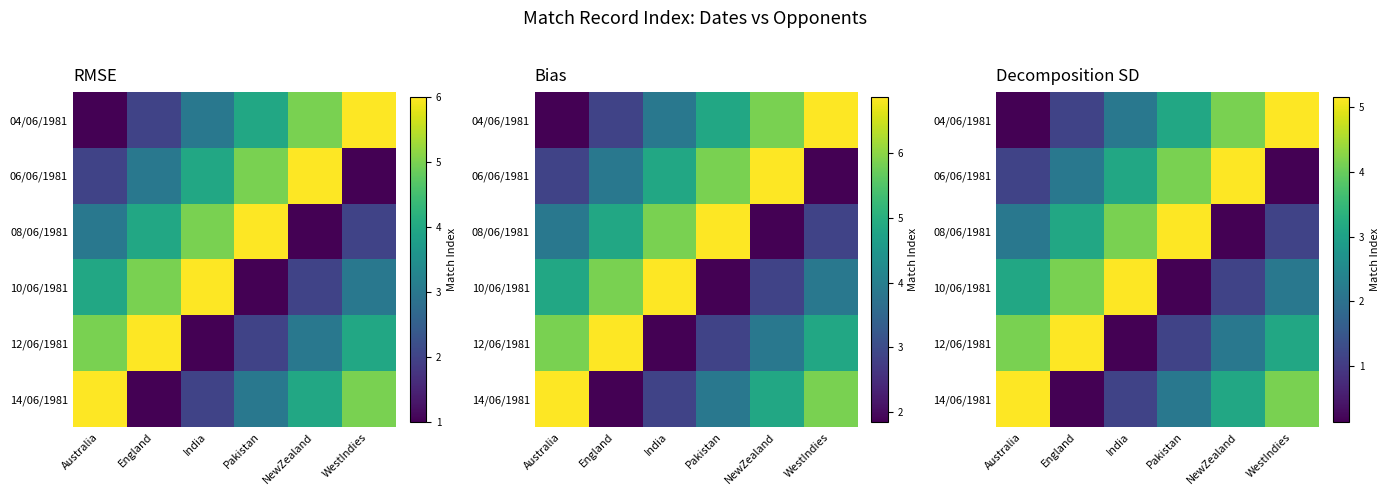

What is the difference between the maximum and minimum values in the 14/06/1981 series?

5.0